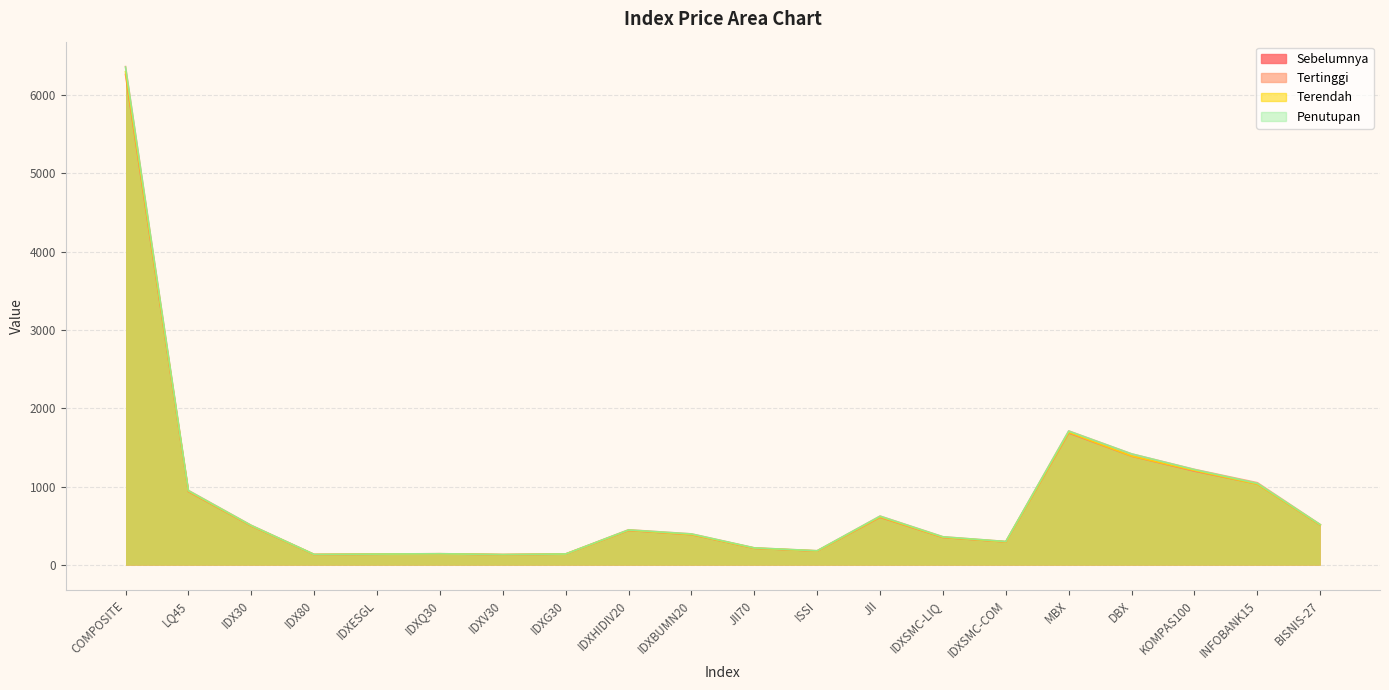

Where does the Tertinggi series first go above 451?

COMPOSITE